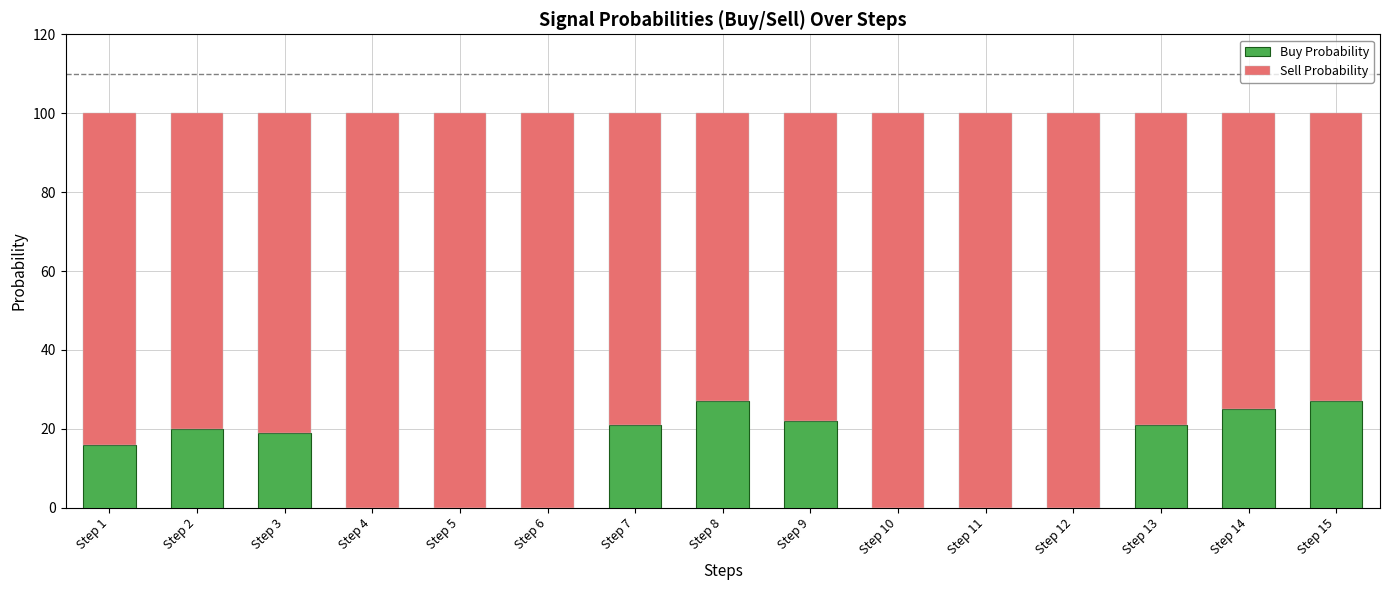

The value of Buy Probability at Step 8 is 42. True or false?

False